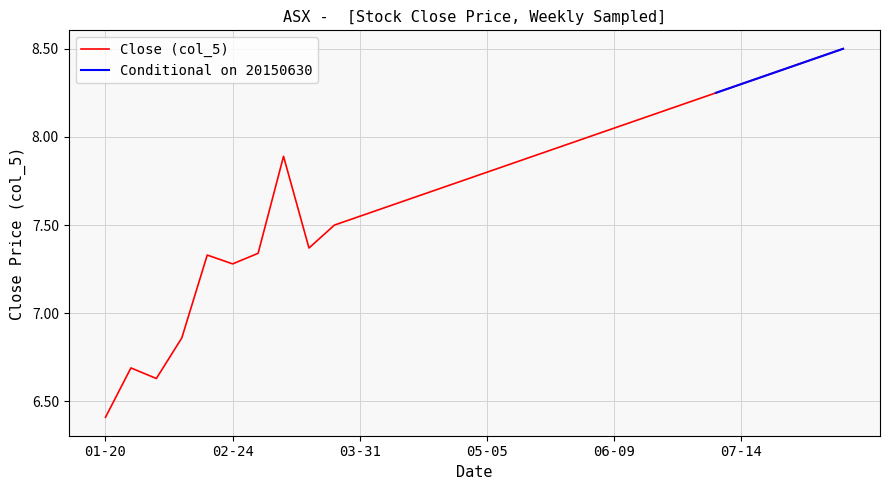

Reading left to right, transcribe all the data shown in this chart.

6.4	6.7	6.6	6.9	7.3	7.3	7.3	7.9	7.4	7.5	7.5	7.6	7.7	7.7	7.8	7.8	7.8	7.9	8.0	8.0	8.1	8.1	8.2	8.2	8.2	8.3	8.3	8.4	8.4	8.5